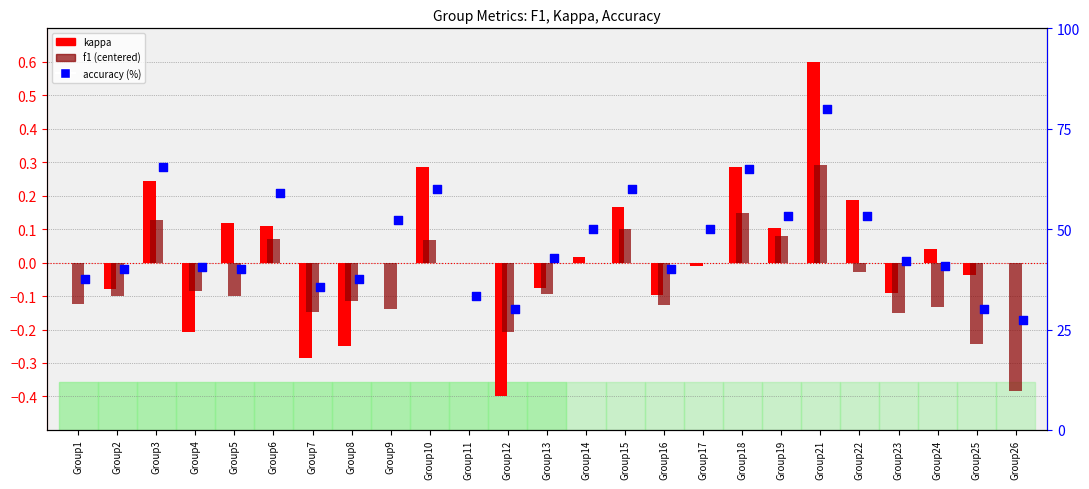

Which series reaches the minimum Y coordinate?

kappa